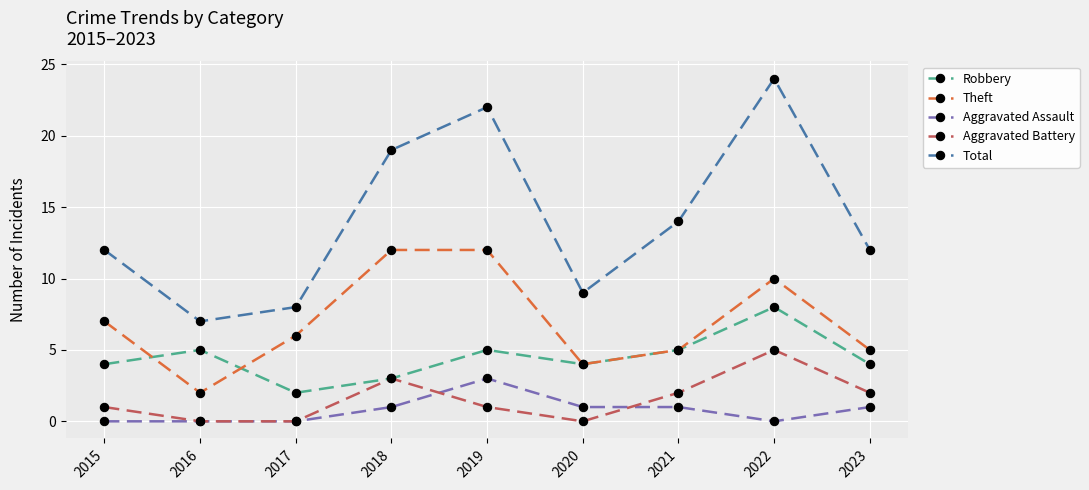

Reading left to right, list all the values displayed in this chart.

Robbery: 2015=4	2016=5	2017=2	2018=3	2019=5	2020=4	2021=5	2022=8	2023=4
Theft: 2015=7	2016=2	2017=6	2018=12	2019=12	2020=4	2021=5	2022=10	2023=5
Aggravated Assault: 2015=0	2016=0	2017=0	2018=1	2019=3	2020=1	2021=1	2022=0	2023=1
Aggravated Battery: 2015=1	2016=0	2017=0	2018=3	2019=1	2020=0	2021=2	2022=5	2023=2
Total: 2015=12	2016=7	2017=8	2018=19	2019=22	2020=9	2021=14	2022=24	2023=12